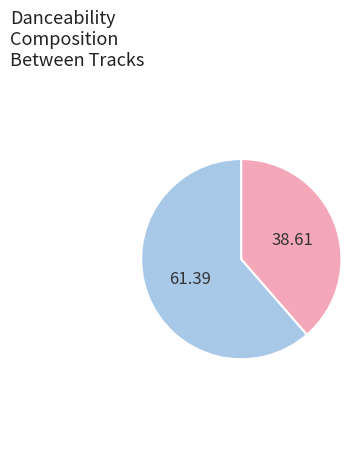

Does any single category account for the majority?

Yes